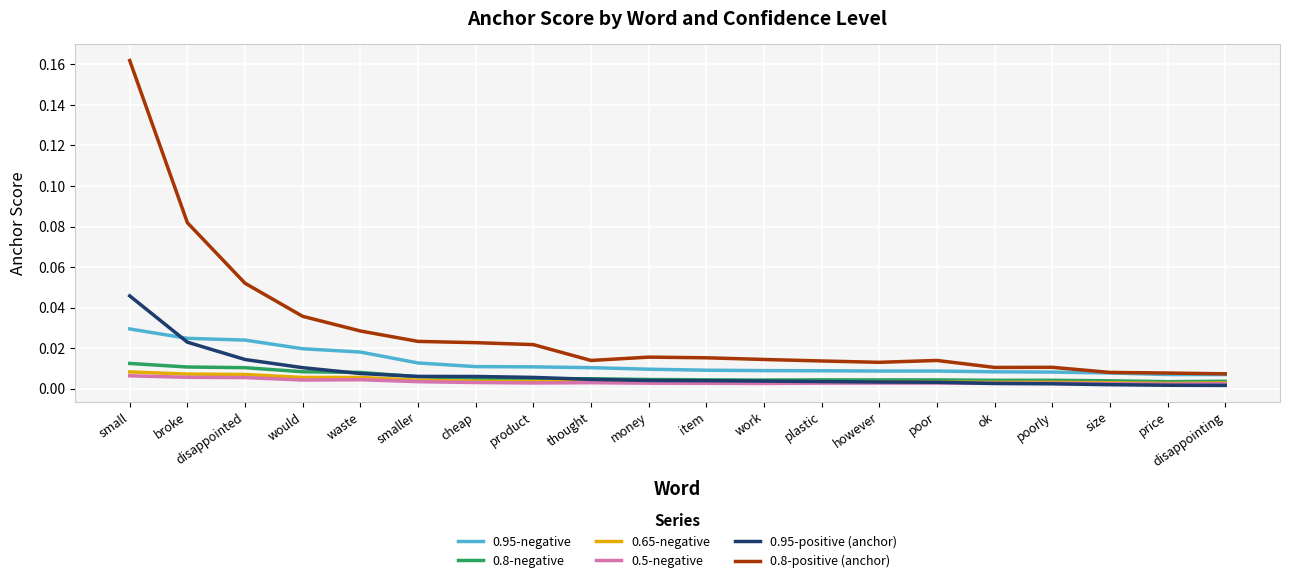

How many lines are shown in the chart?

6